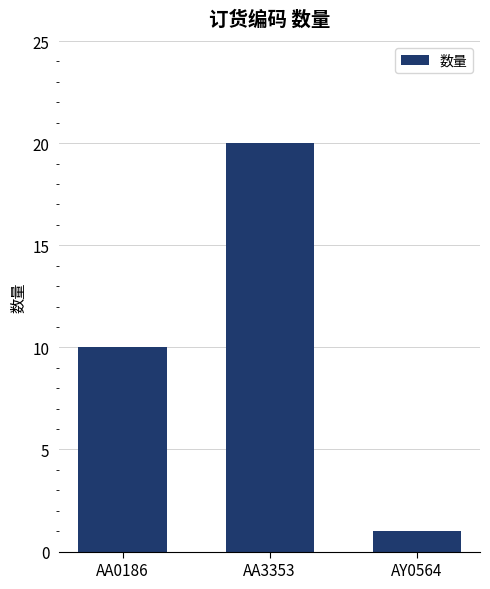

Which category has the highest value across all series?

AA3353